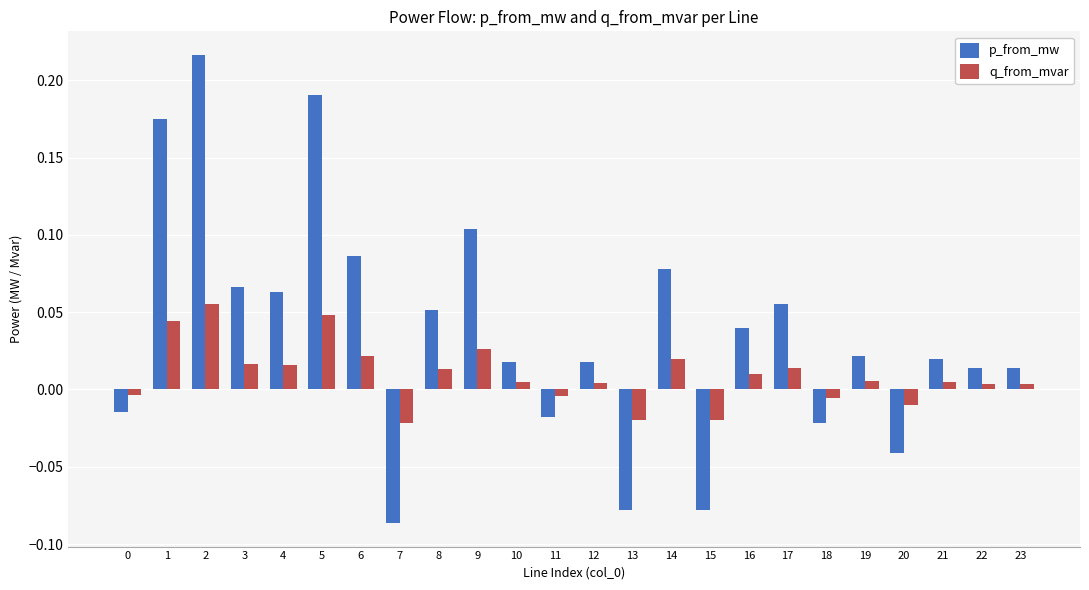

Where does the q_from_mvar series first go above 0?

1